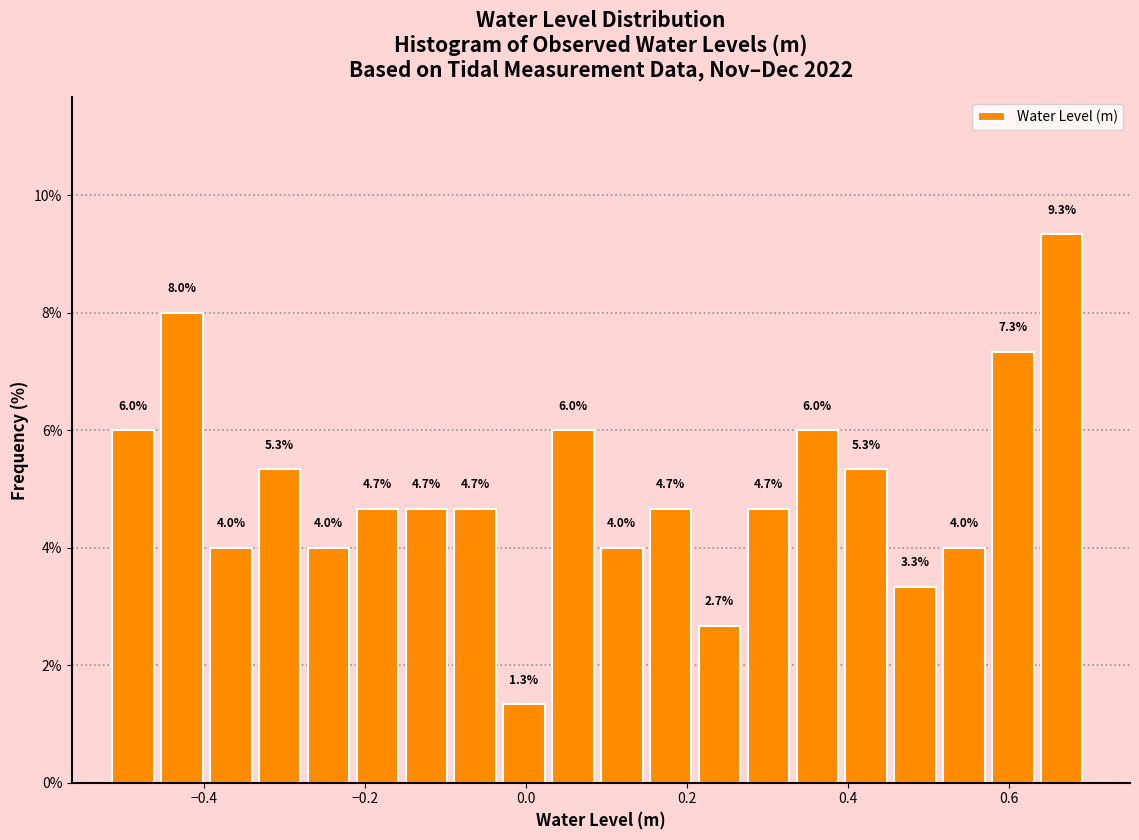

Read against the x-axis, roughly where is the centre of the tallest bar?

0.66